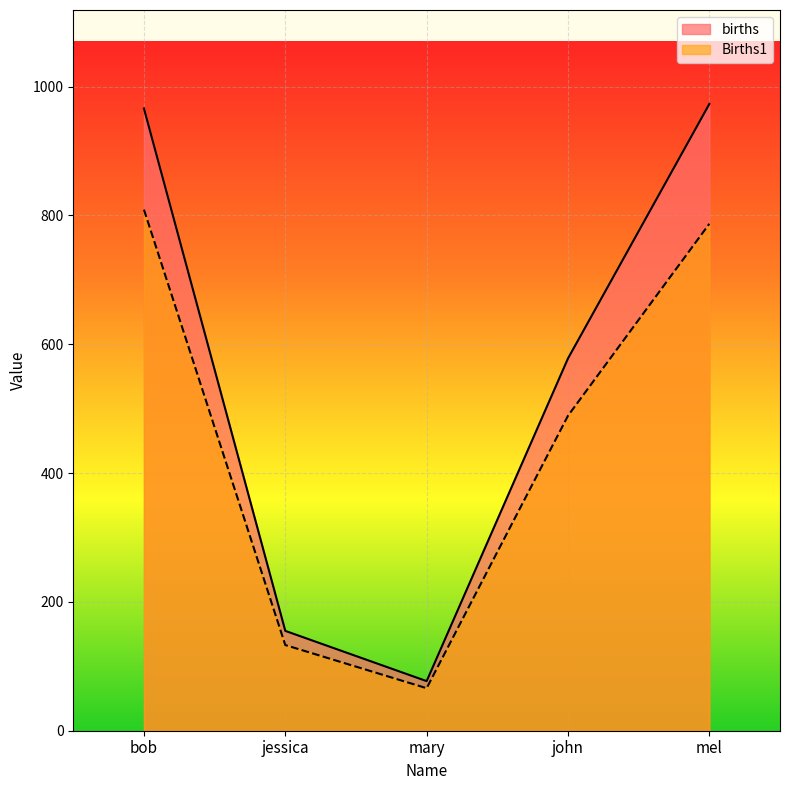

Reading left to right, list all the values displayed in this chart.

births: bob=966	jessica=155	mary=77	john=578	mel=973
Births1: bob=809	jessica=133	mary=66	john=489	mel=787